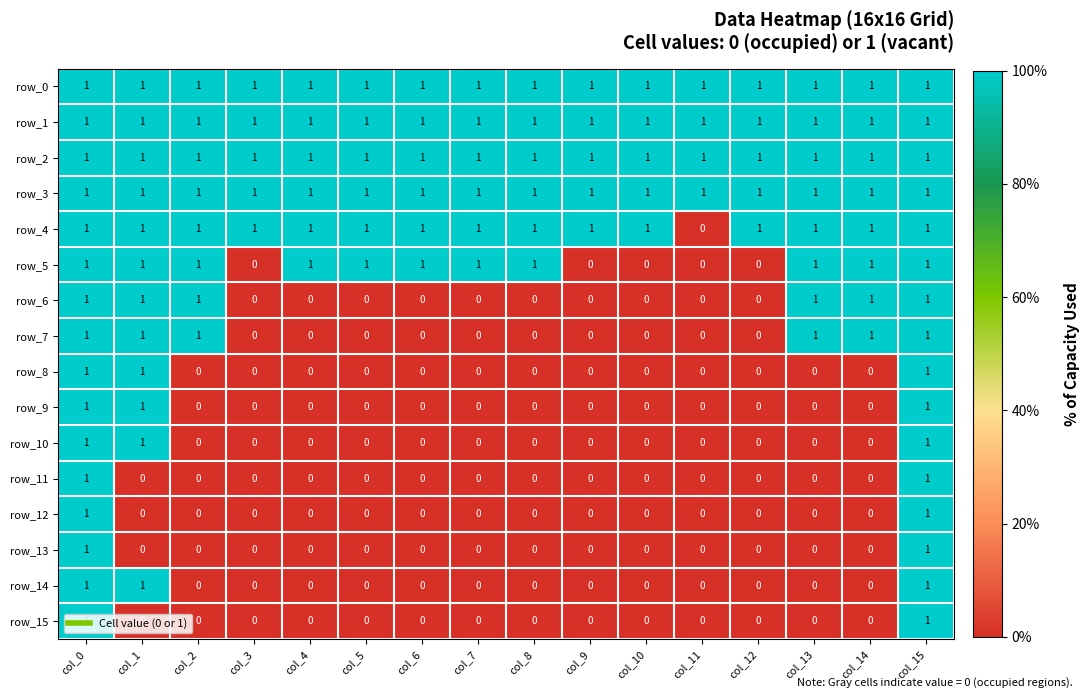

What is the average value of the row_3 series?

1